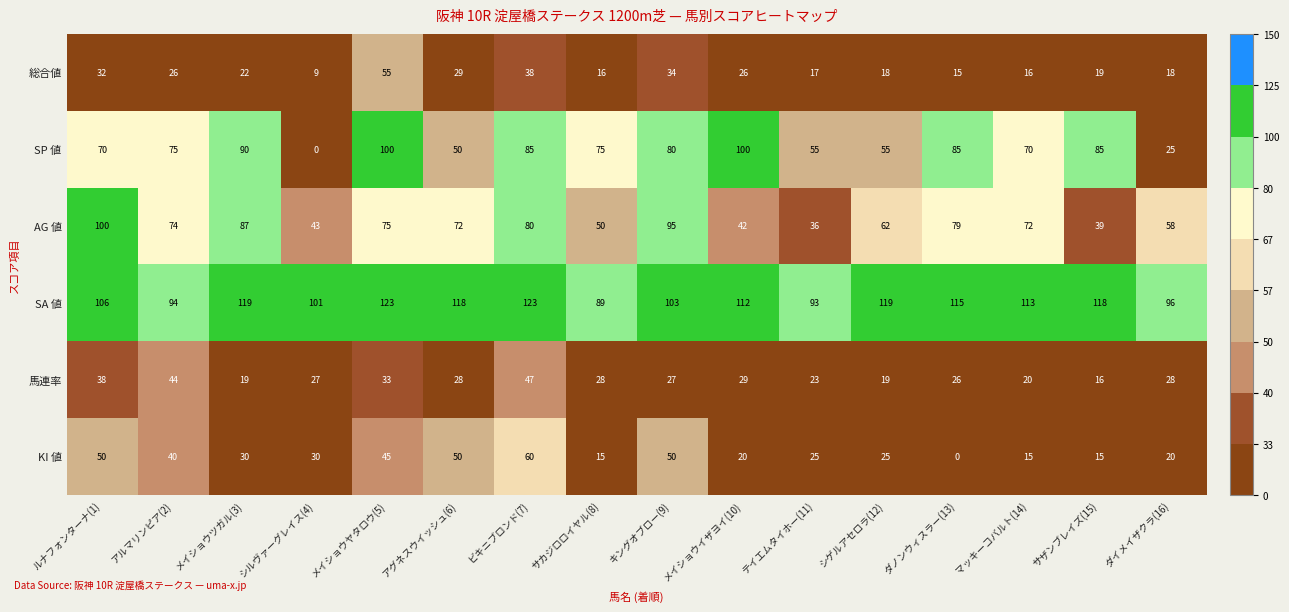

The value of KI 値 at ダイメイザクラ(16) is 20. True or false?

True